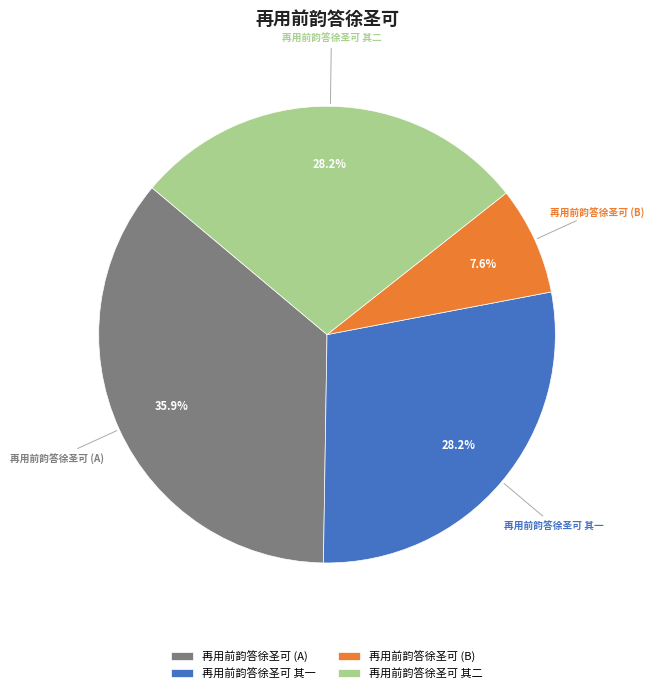

Does any single category account for the majority?

No